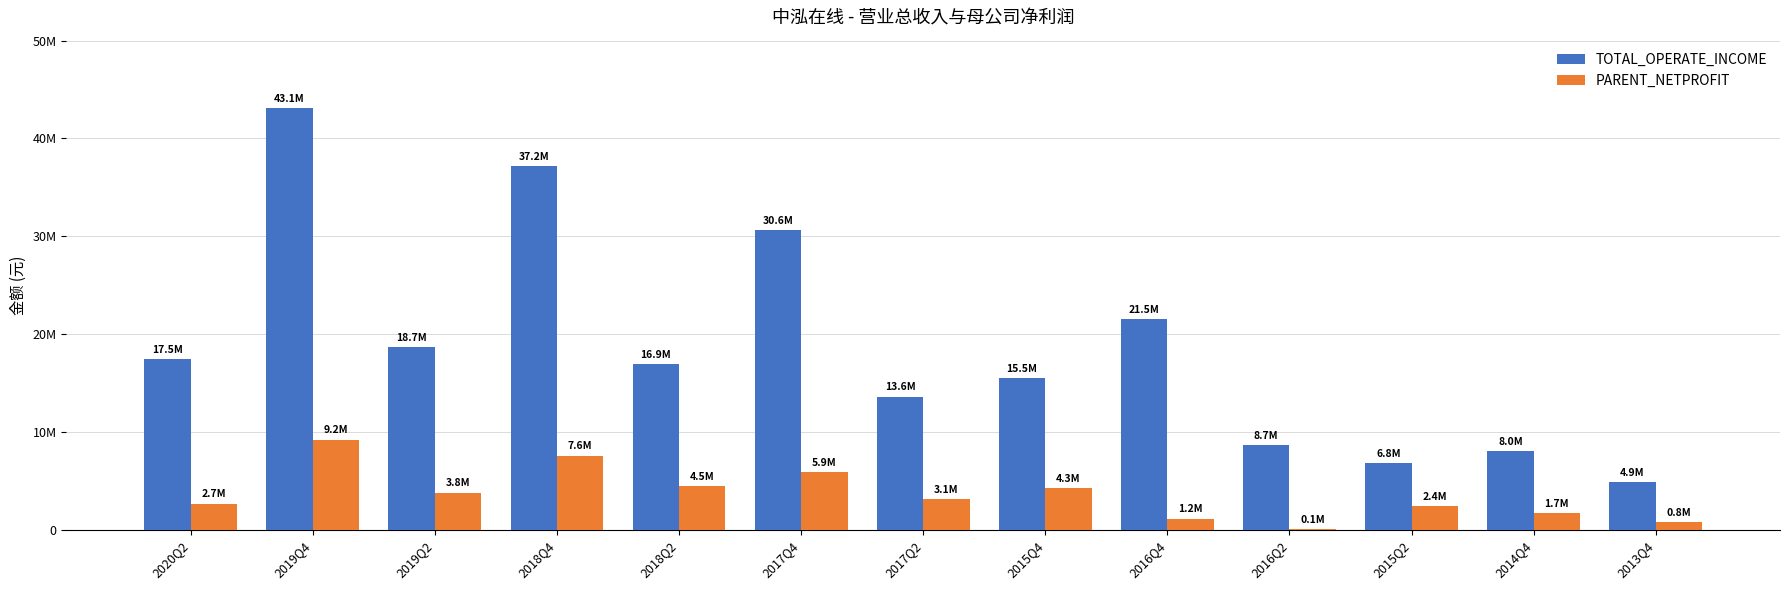

What is the maximum value for PARENT_NETPROFIT?

9223747.2